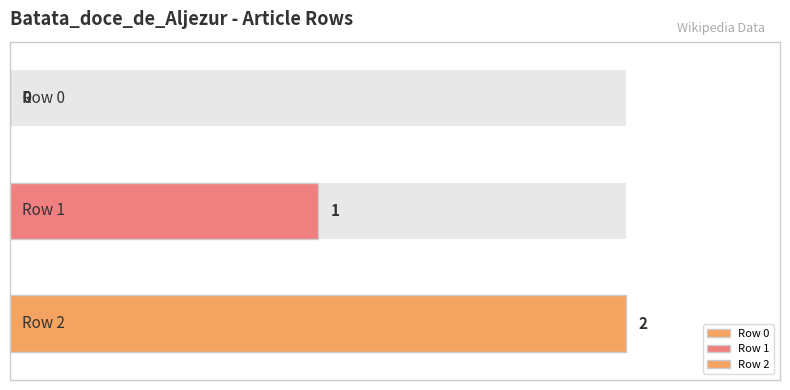

How many values are below 1?

1